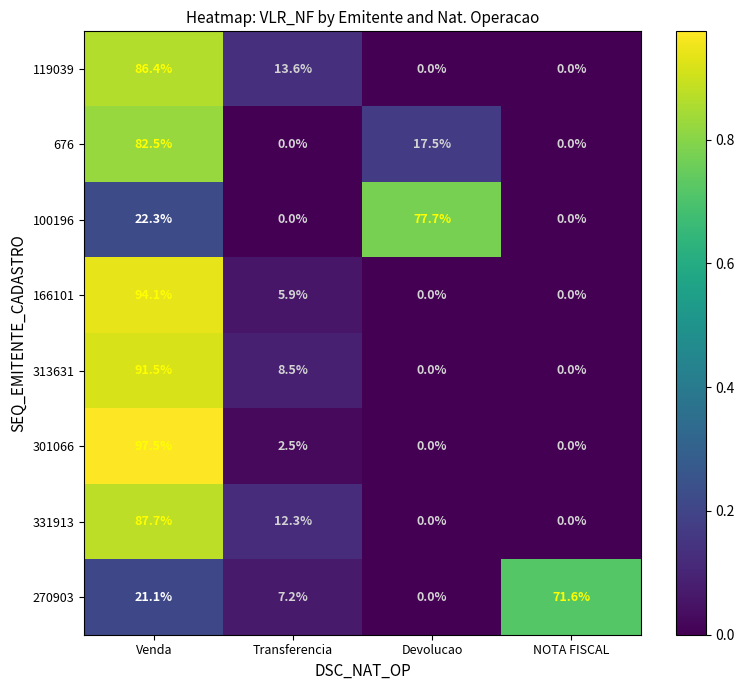

Which series has the widest spread of values?

301066